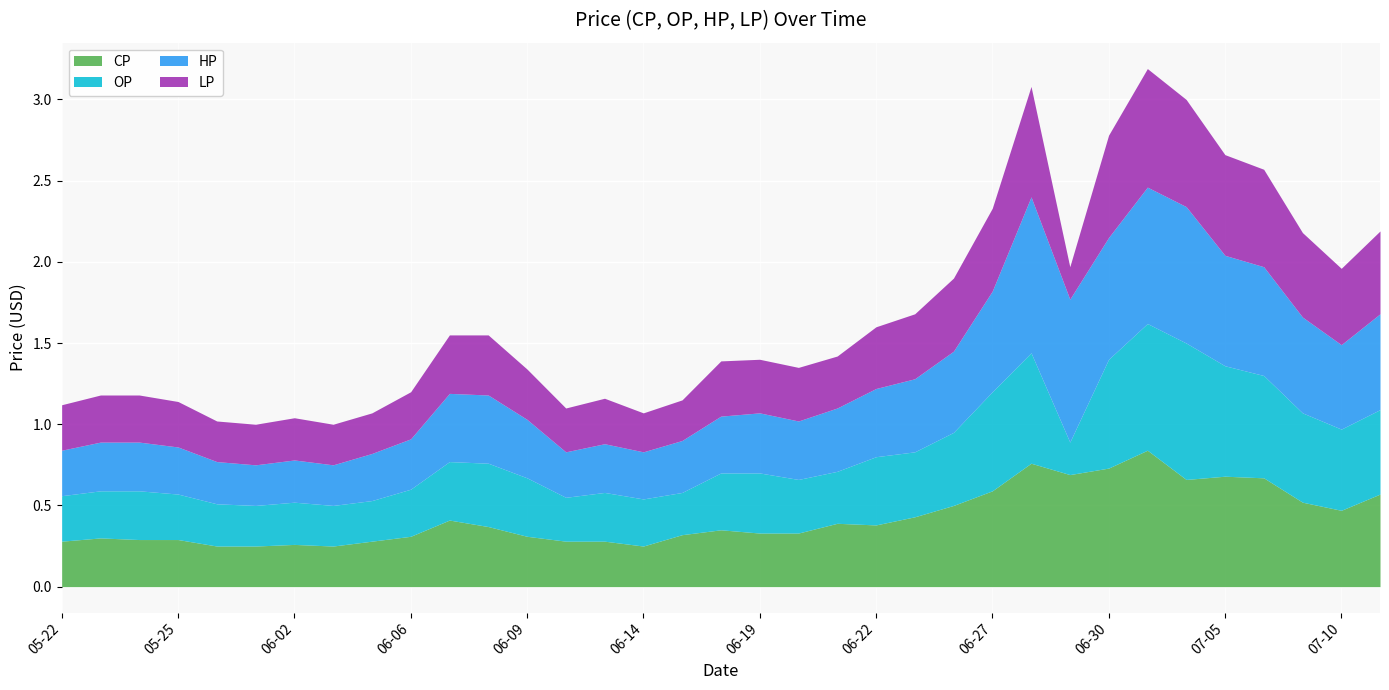

What is the total value across all series at 2017-06-28?

3.1